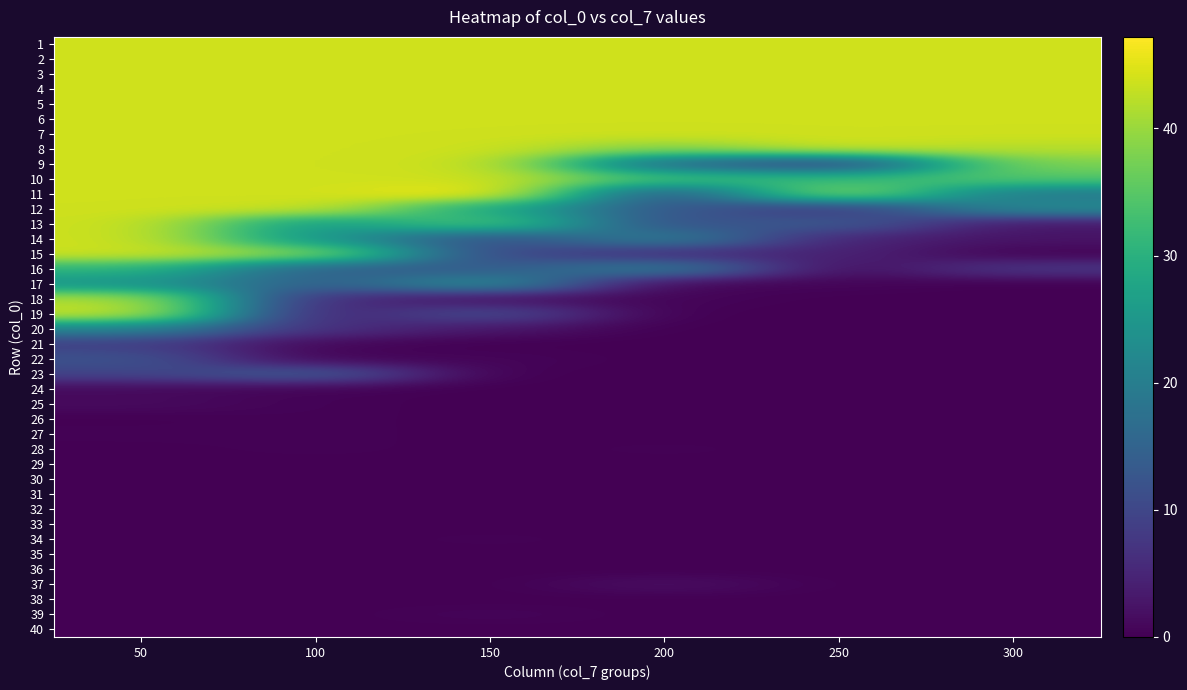

At which category does the chart reach its peak across all series?

150